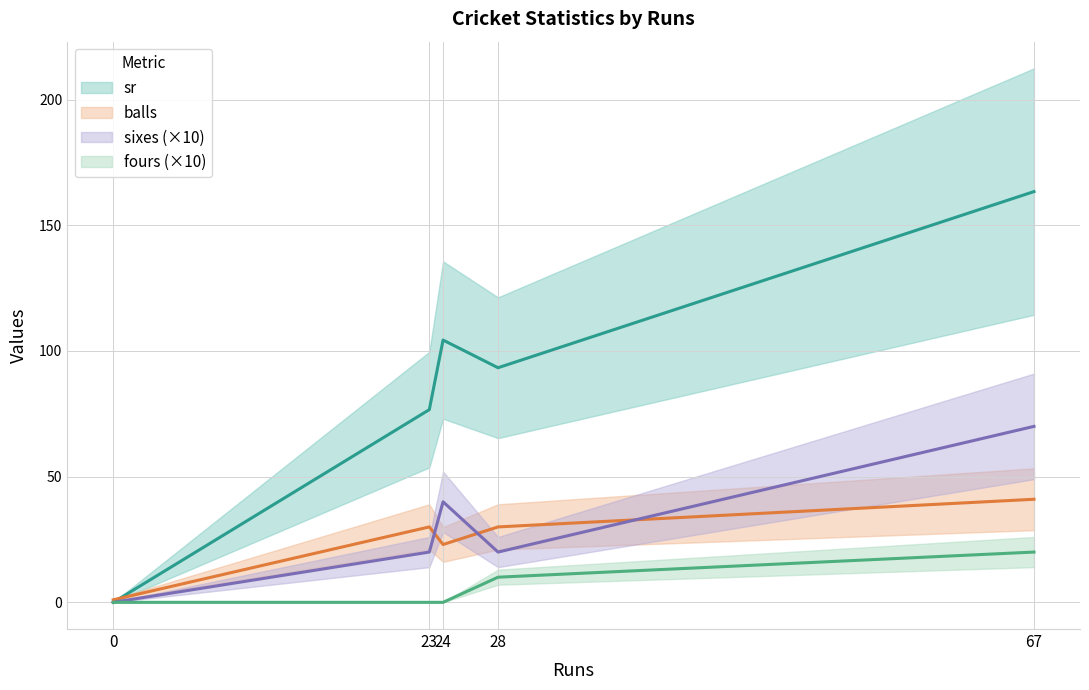

What is the average value of the fours series?

6.0